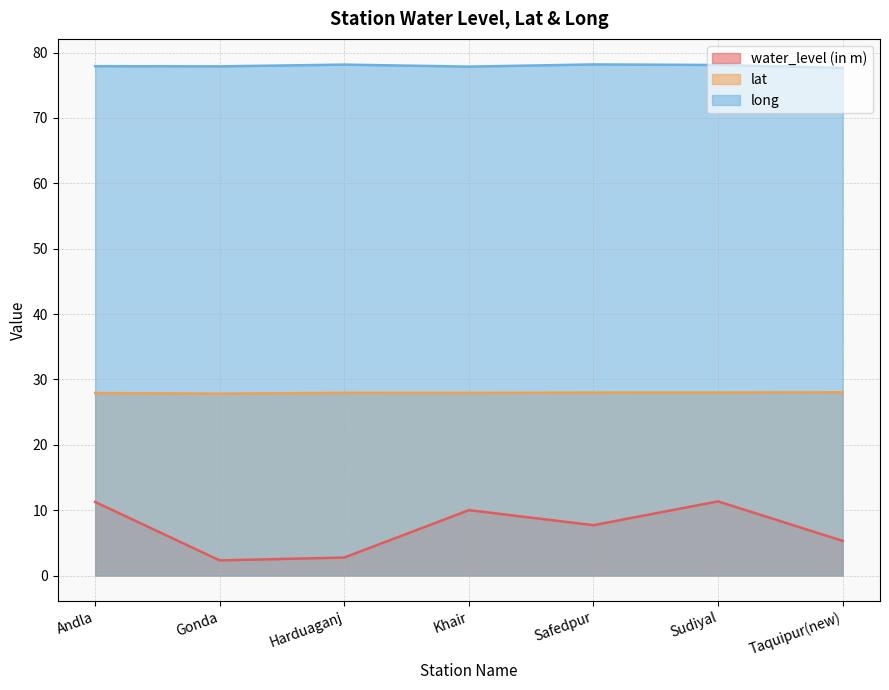

How many data points in water_level (in m) are less than 7?

3